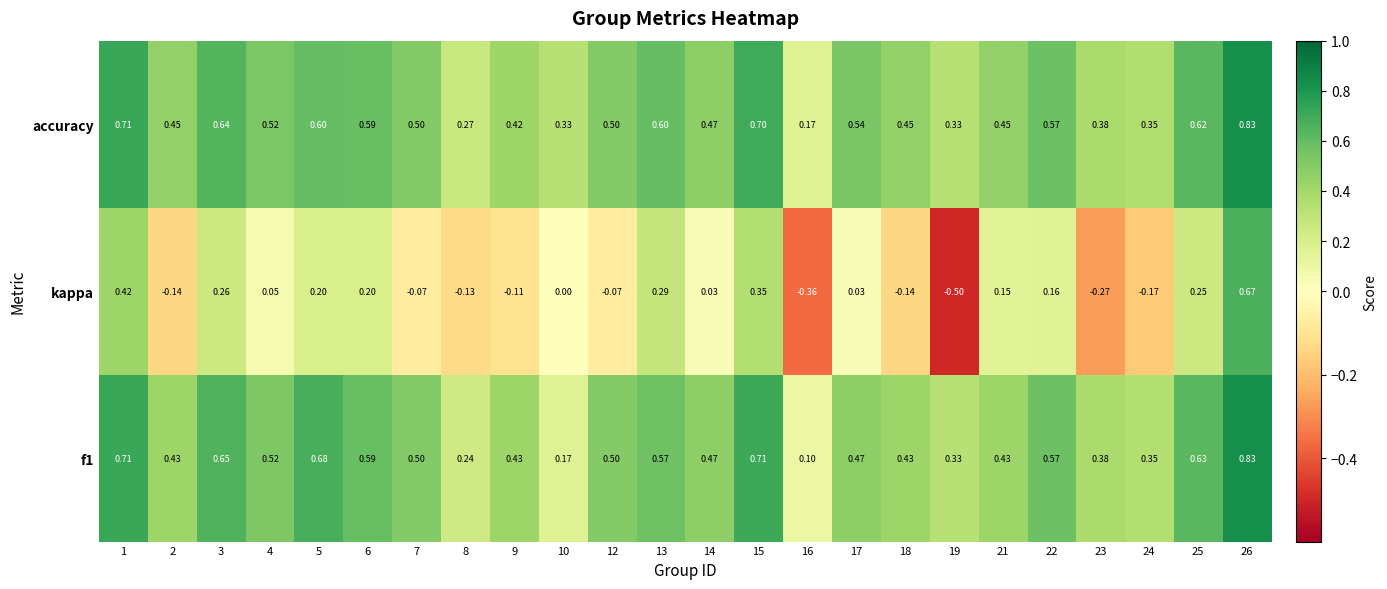

Which series has the widest spread of values?

kappa